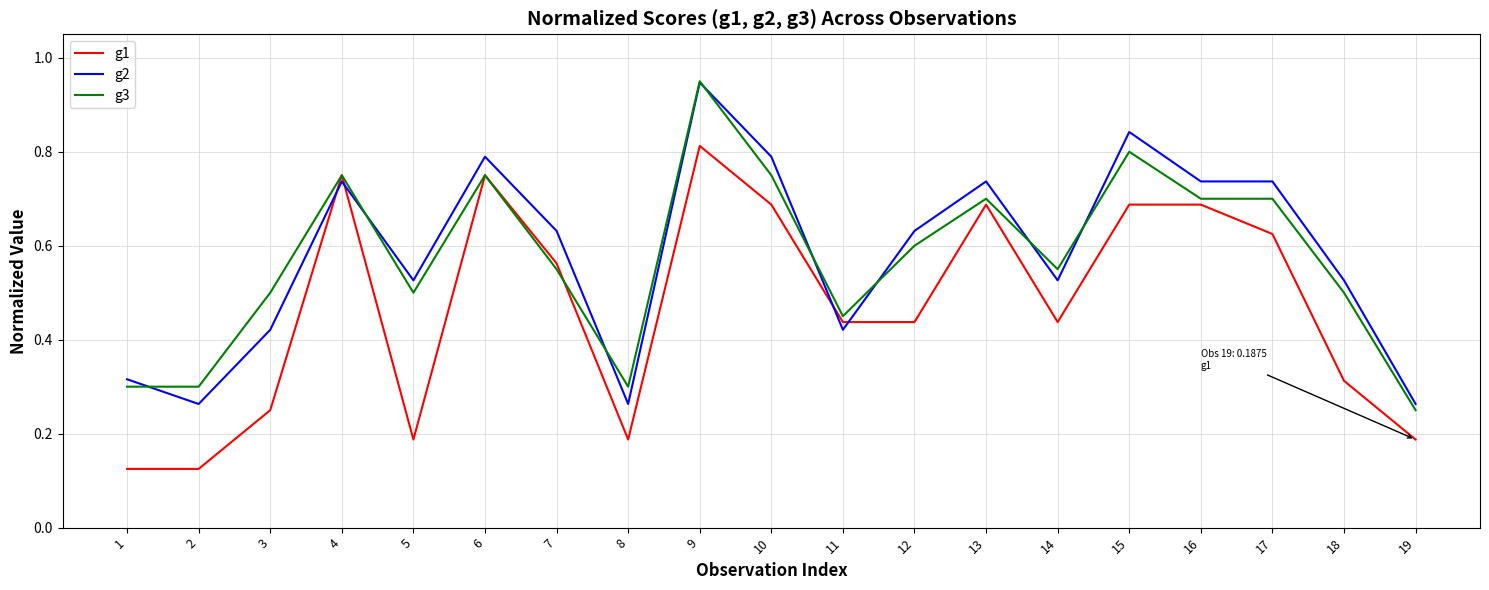

How many times do g1 and g2 cross each other?

4